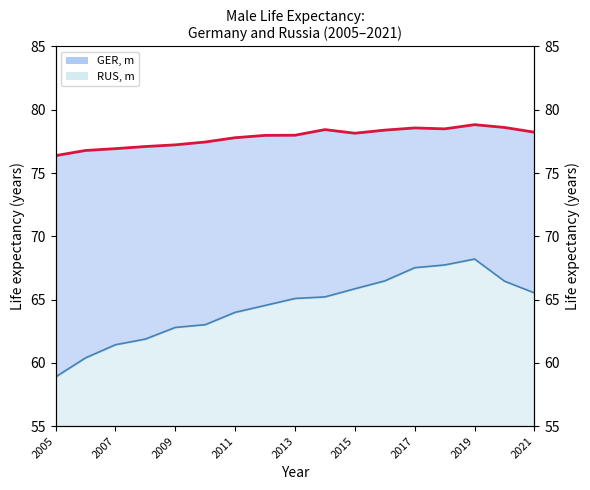

The value of GER, m at 2021 is 27.5. True or false?

False